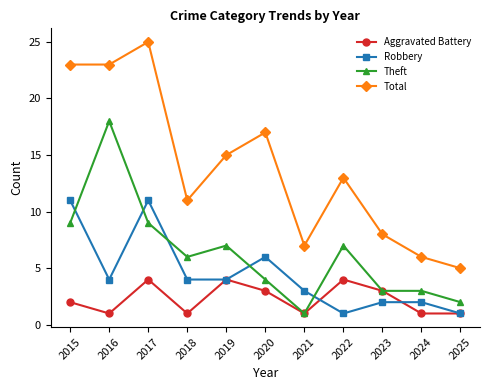

True or false: Robbery has a value of 3 at 2019.

False